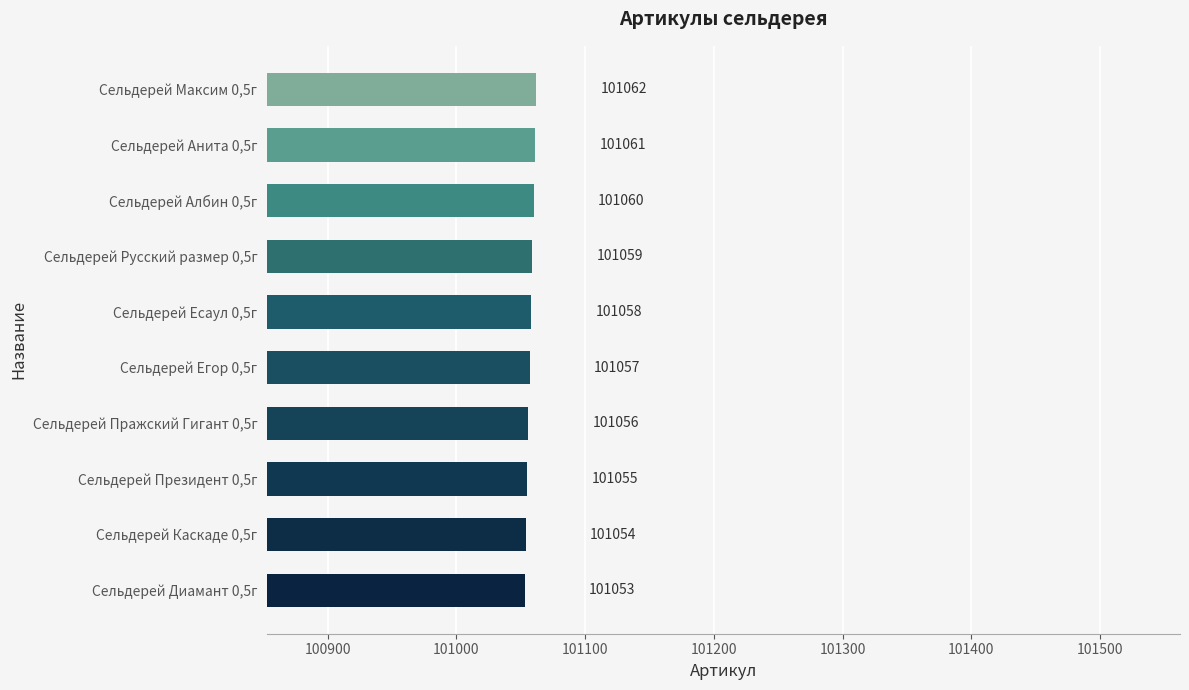

Are the bars grouped side by side (vs. stacked)?

No